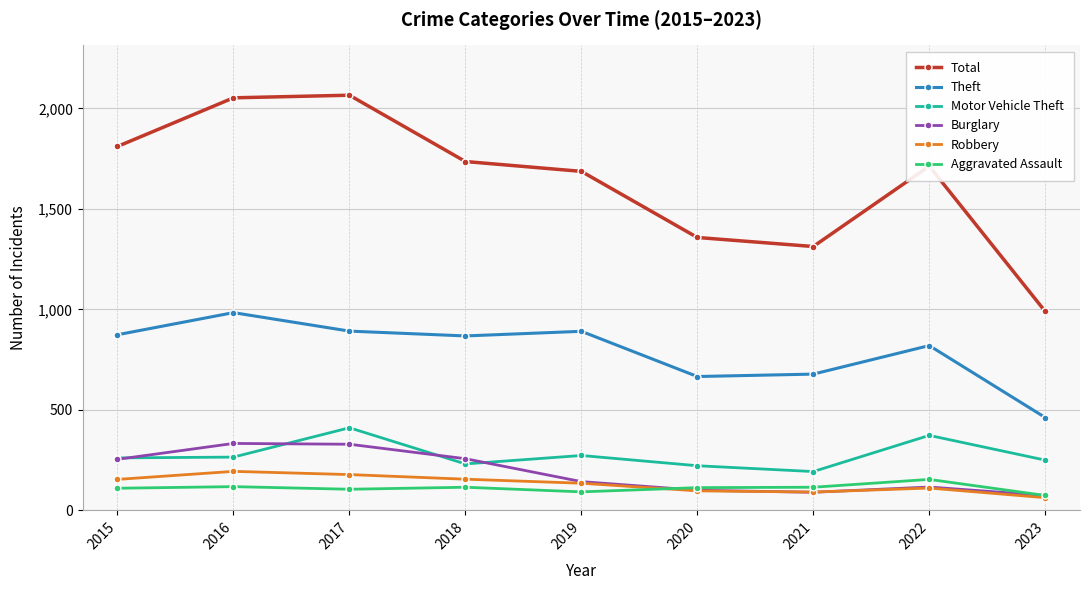

What is the difference between the highest and lowest values at 2019?

1595